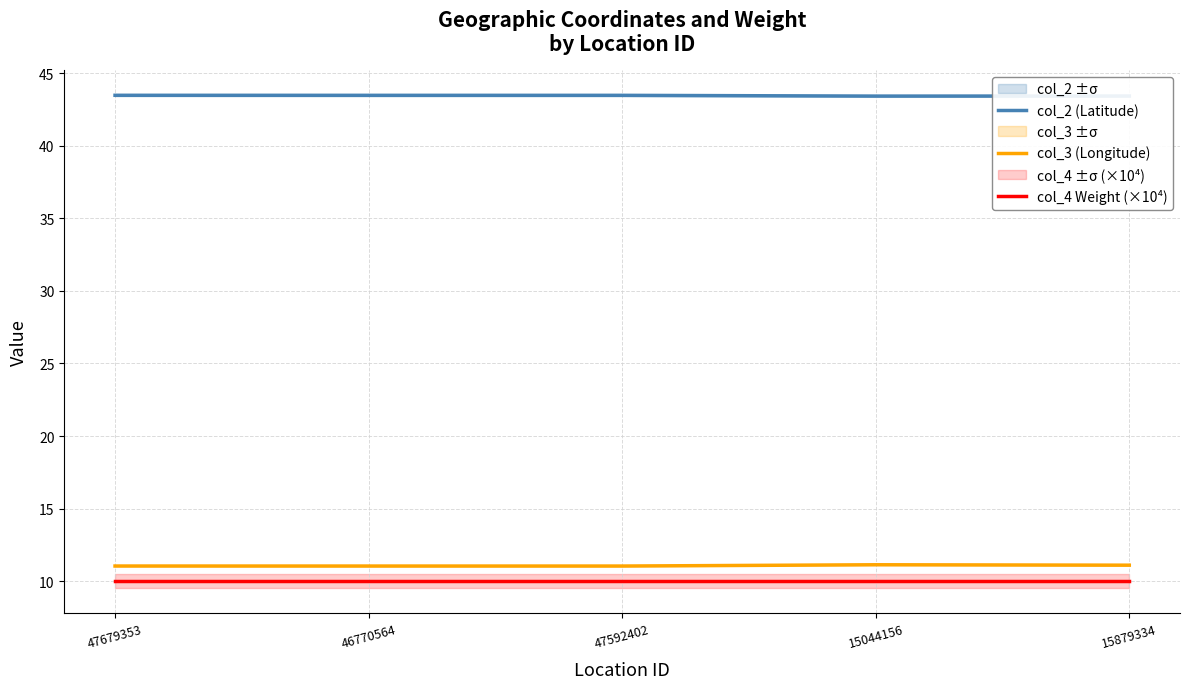

What is the highest value of the col_2 (Latitude) series?

43.5